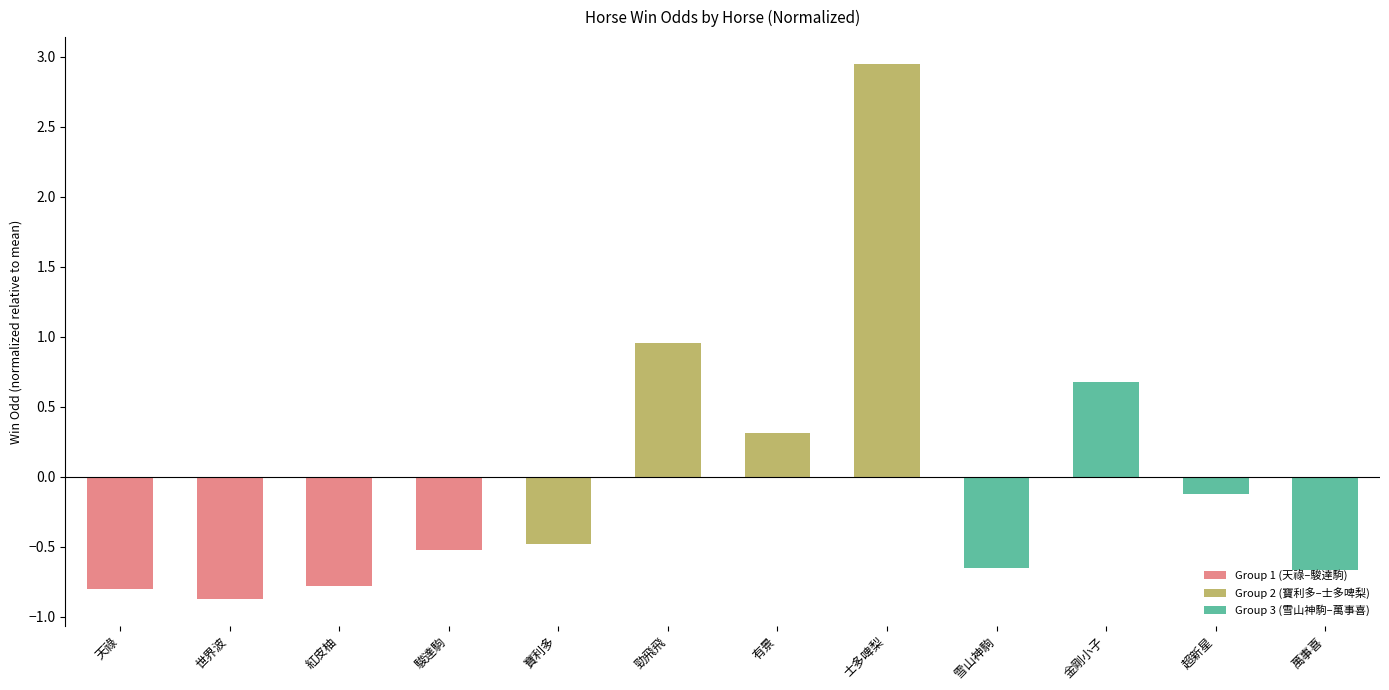

Which label corresponds to the smallest value in the chart?

世界波